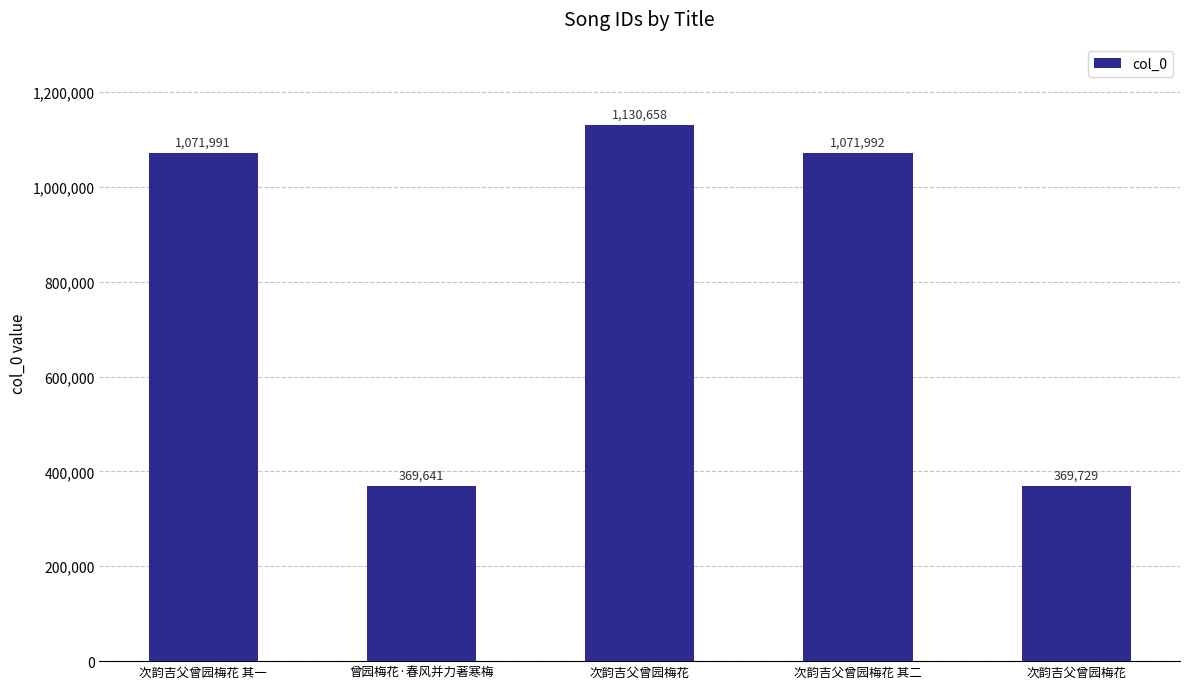

How many categories are shown in the chart?

5